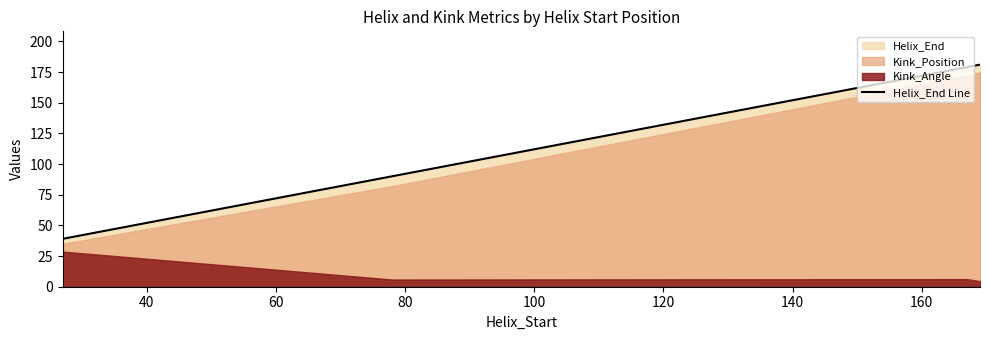

The chart shows a value of 159 at 60. True or false?

False